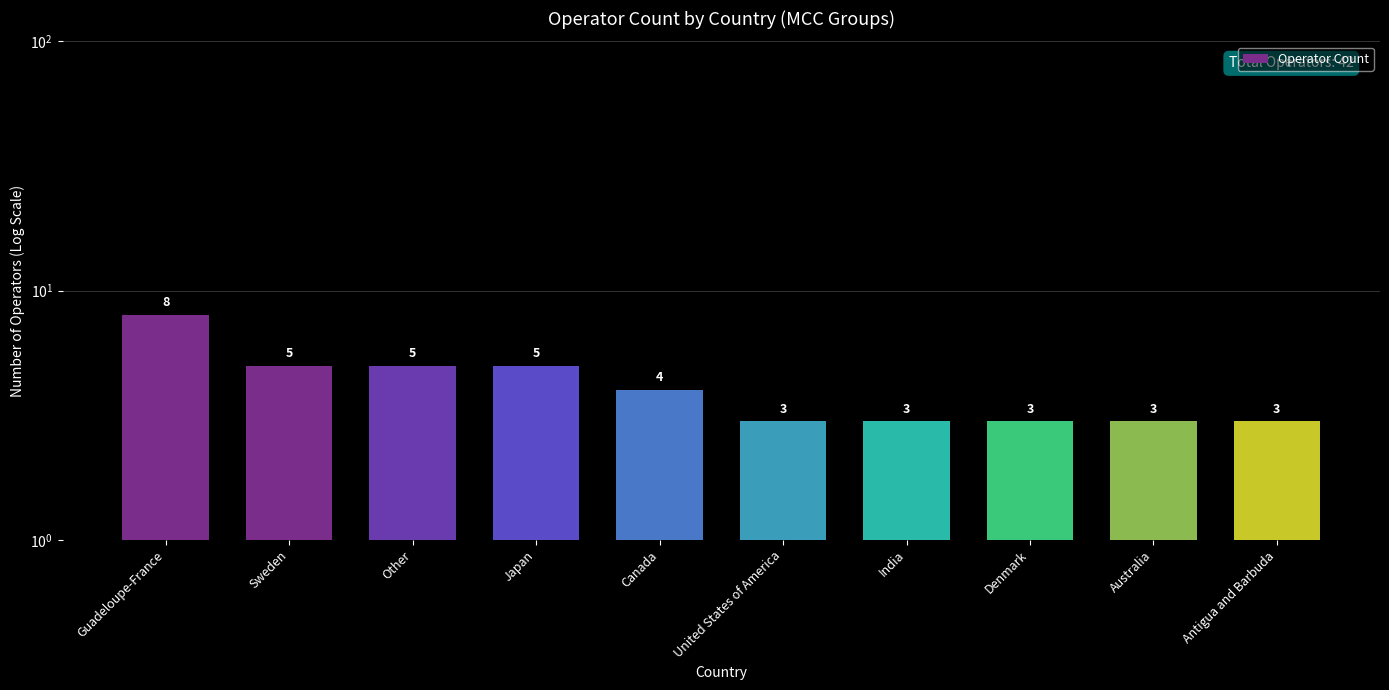

How many values are below 4?

5